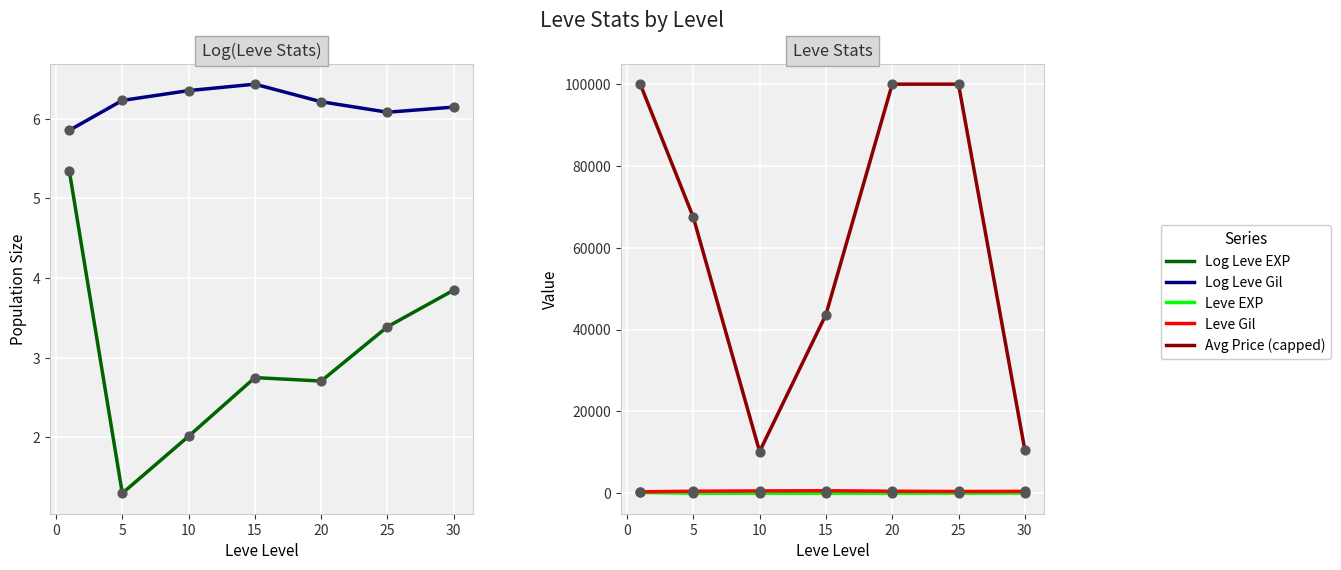

At how many categories does at least one series exceed 1744?

7